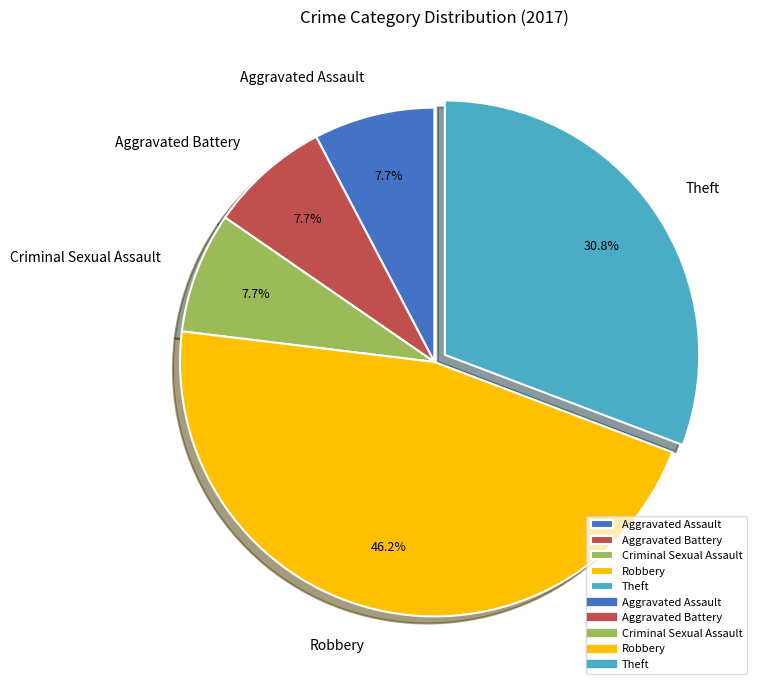

What percentage is the Aggravated Battery slice, to the nearest percent?

8%